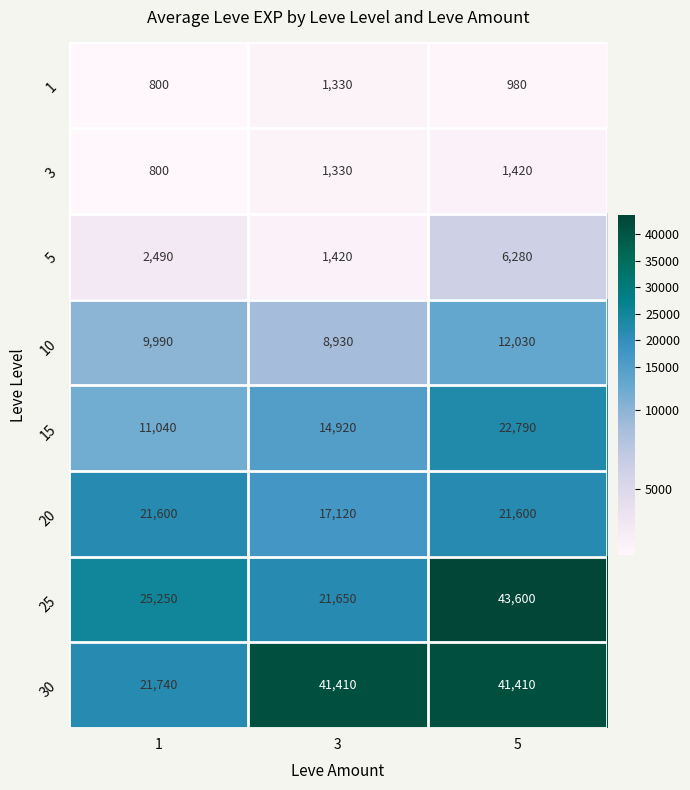

What is the total value across all series at 1?

93710